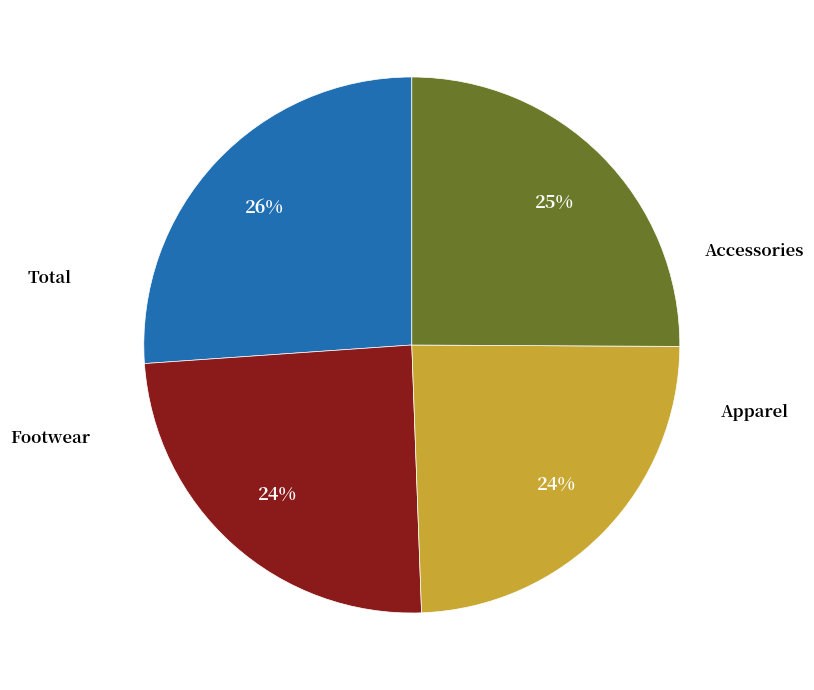

To the nearest percent, what is the difference between the largest and smallest slice percentages?

2%